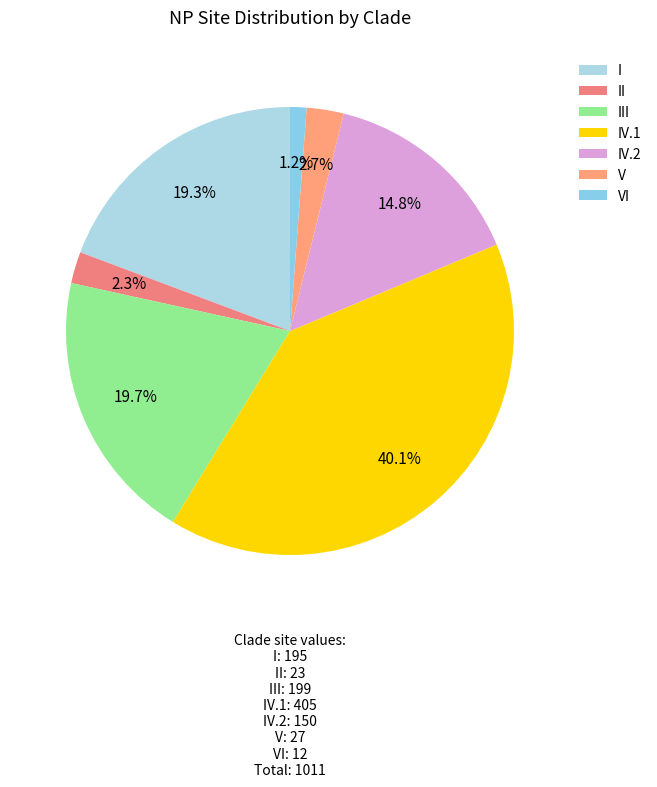

To the nearest percent, what portion does IV.1 represent?

40%